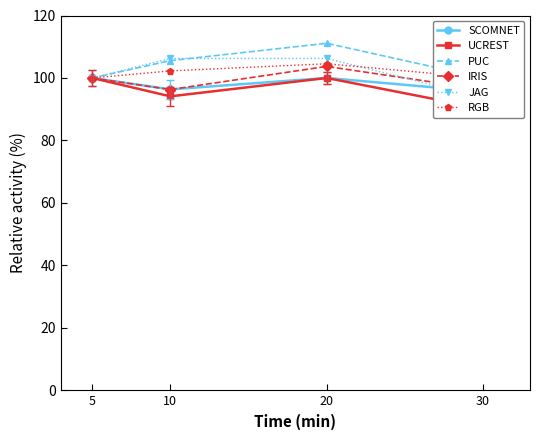

The SCOMNET series shows 100.0 at 20. True or false?

True